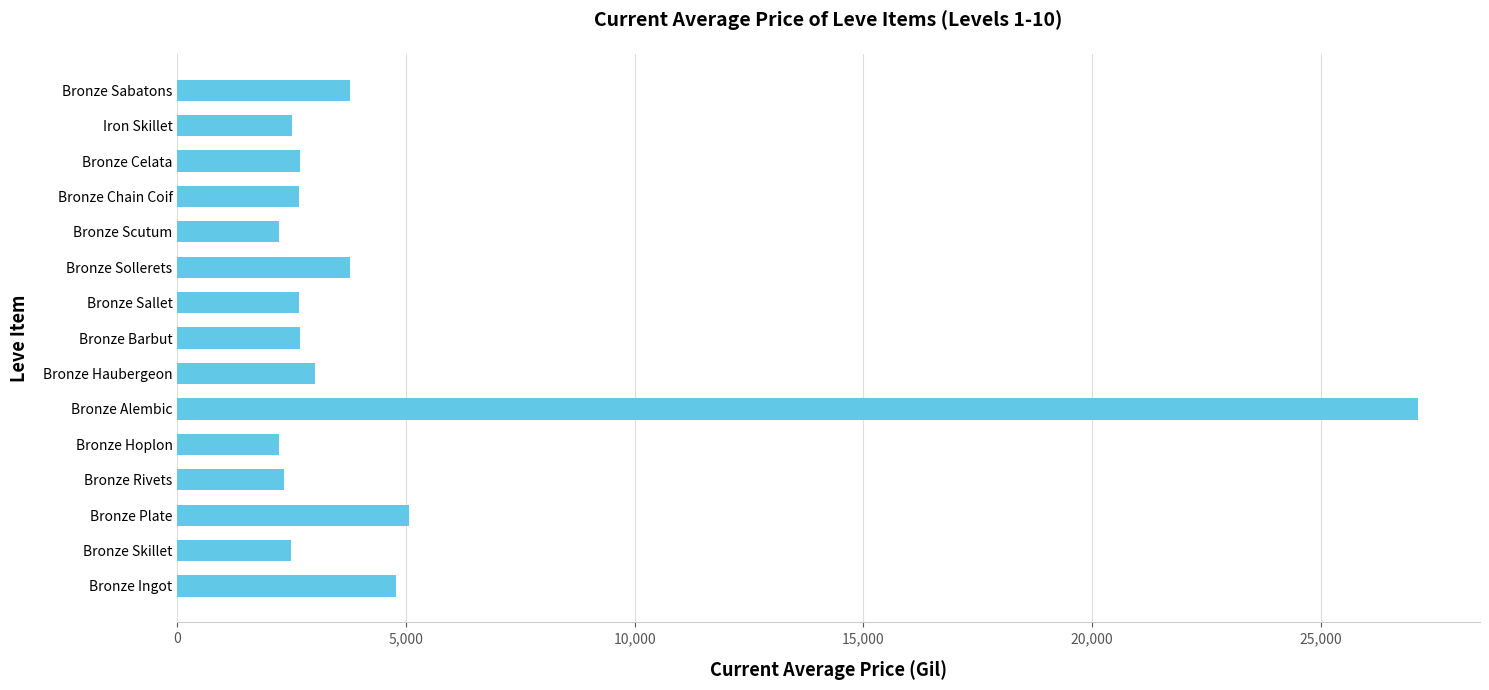

What is the ratio of the value at Bronze Skillet to the value at Iron Skillet?

1.0